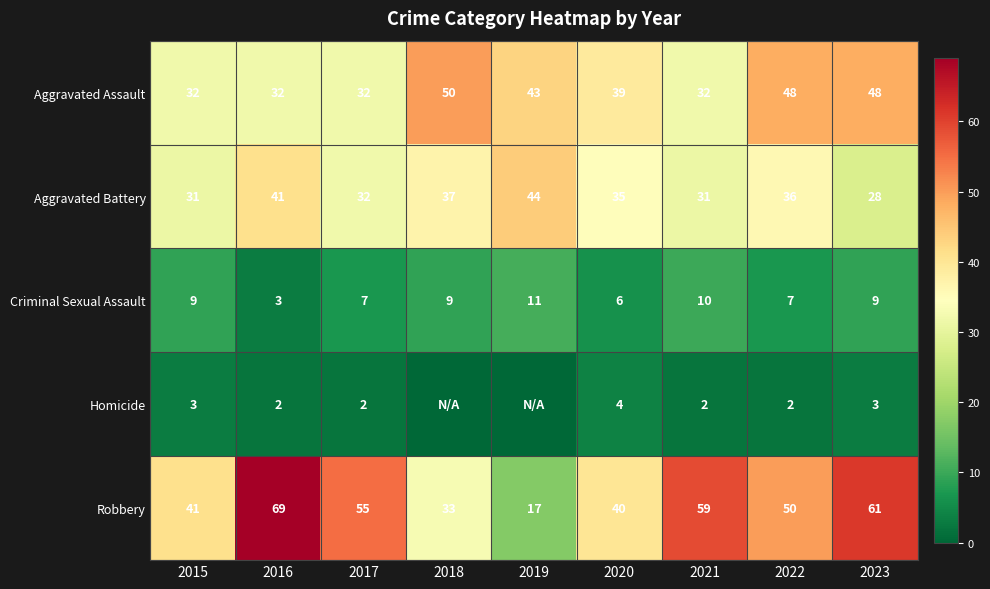

At how many categories does at least one series exceed 48?

6